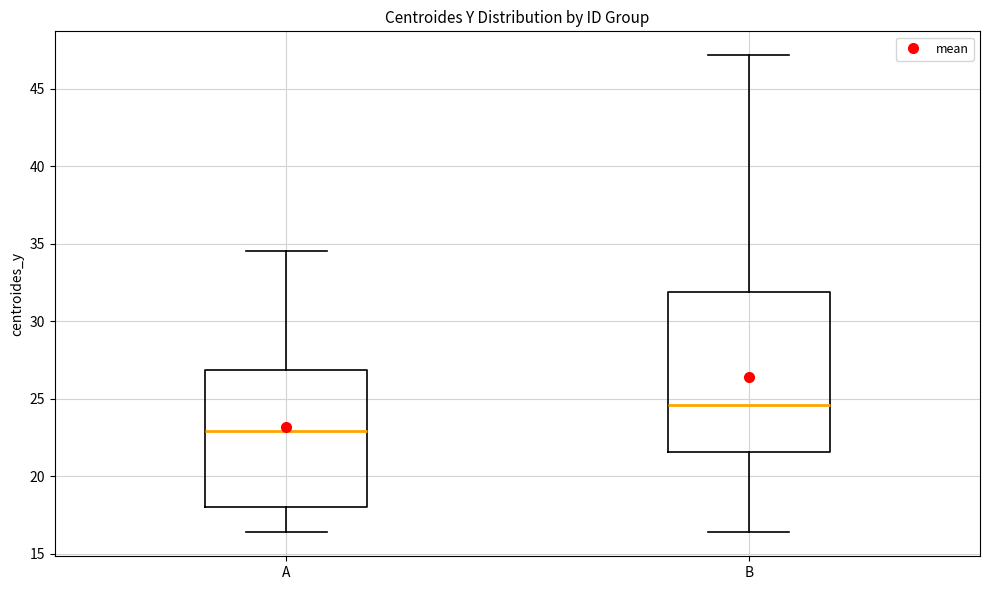

Reading left to right, transcribe this box plot: for each box, give where its median line is, the range the box spans, and where its two whiskers end, as read against the y-axis. The values are not printed on the chart, so give them approximately, as read against the axis.

A: median 23.0, box 18.0 to 27.0, whiskers 16.5 to 34.5
B: median 24.5, box 21.5 to 32.0, whiskers 16.5 to 47.0